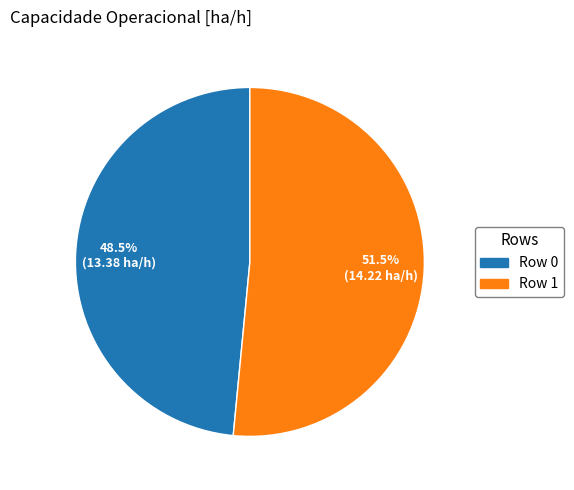

Which category has the biggest portion of the pie?

Row 1